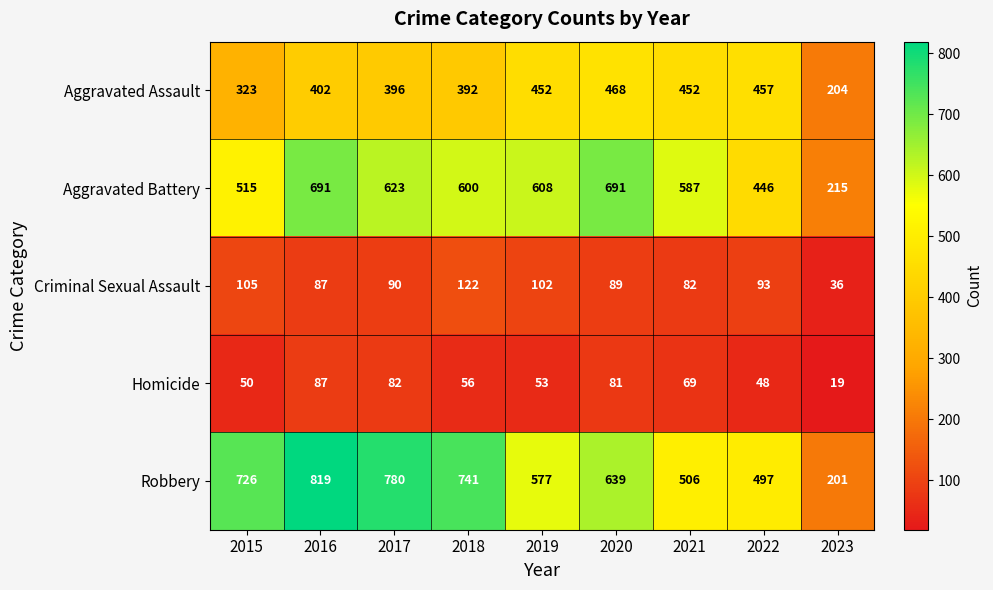

At 2018, list the series in order from largest to smallest.

Robbery, Aggravated Battery, Aggravated Assault, Criminal Sexual Assault, Homicide